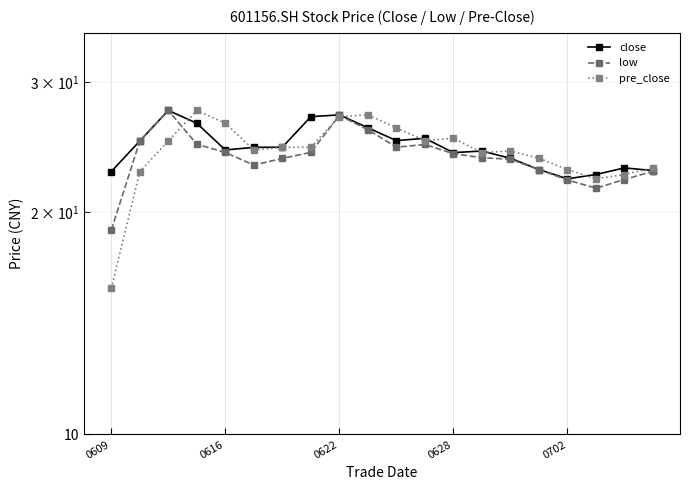

How many interior local peaks does the pre_close series have?

4